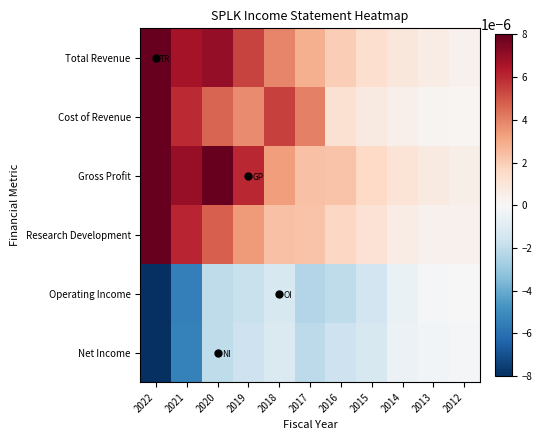

At how many categories does at least one series exceed 0?

11